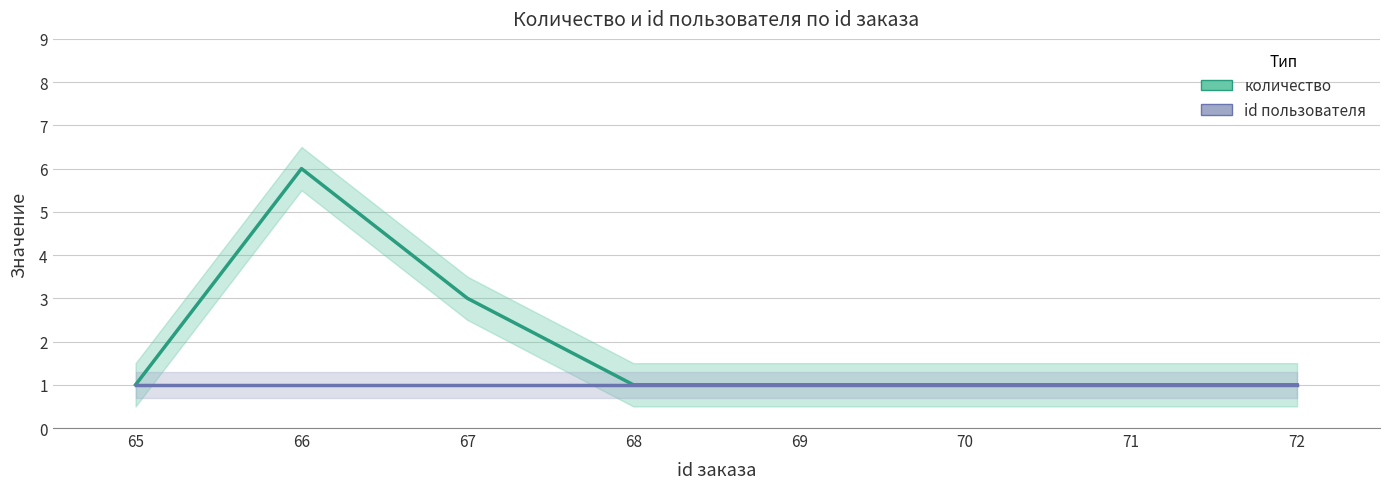

The количество series shows 1 at 70. True or false?

True